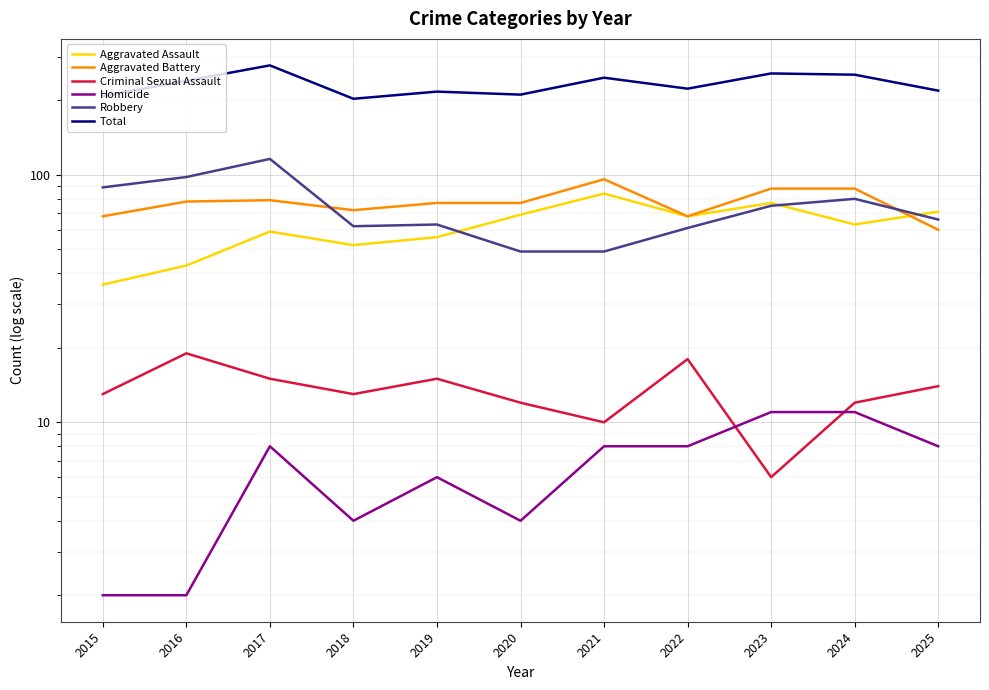

How many lines are shown in the chart?

6